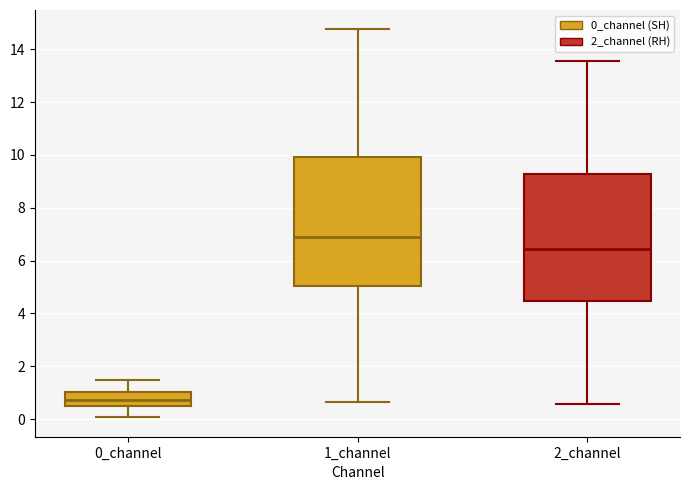

Where does the upper whisker of the box for 0_channel end on the y-axis? The values are not printed on the chart, so give them approximately, as read against the axis.

1.4